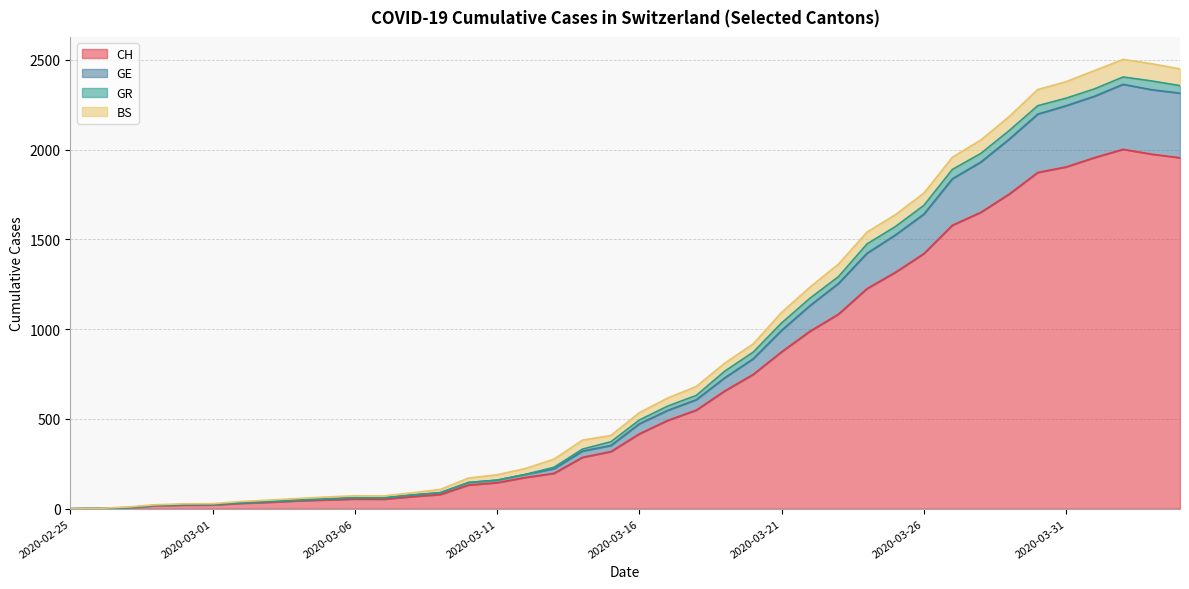

What is the maximum value for CH?

2002